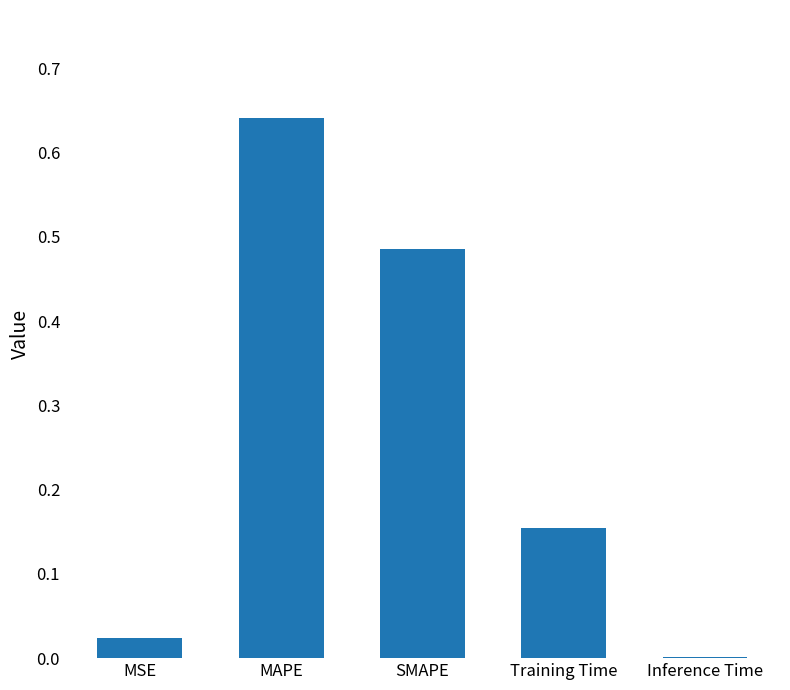

True or false: the data shows 0.2 at MAPE.

False